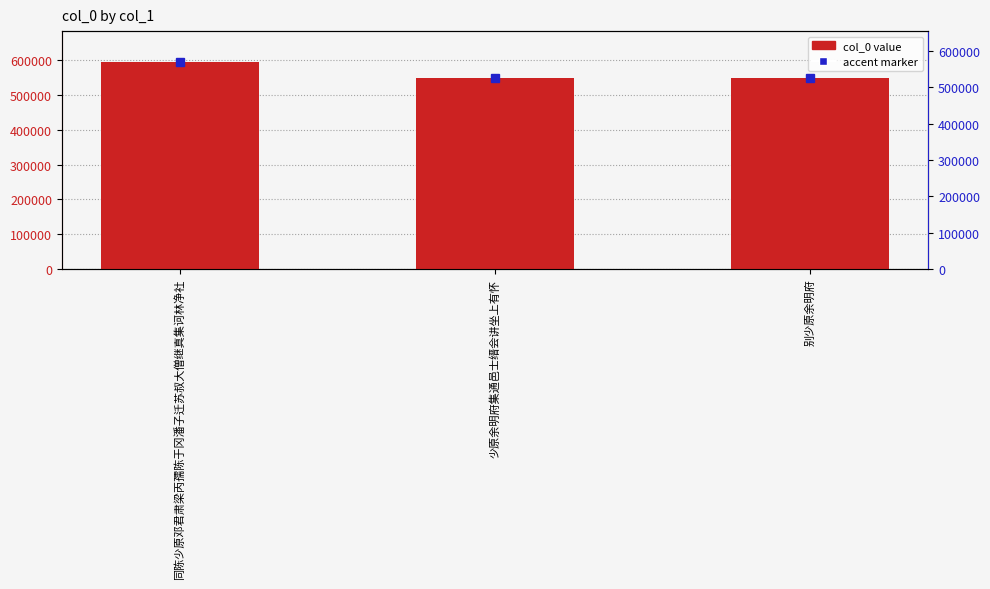

What is the minimum value shown in the chart?

549741